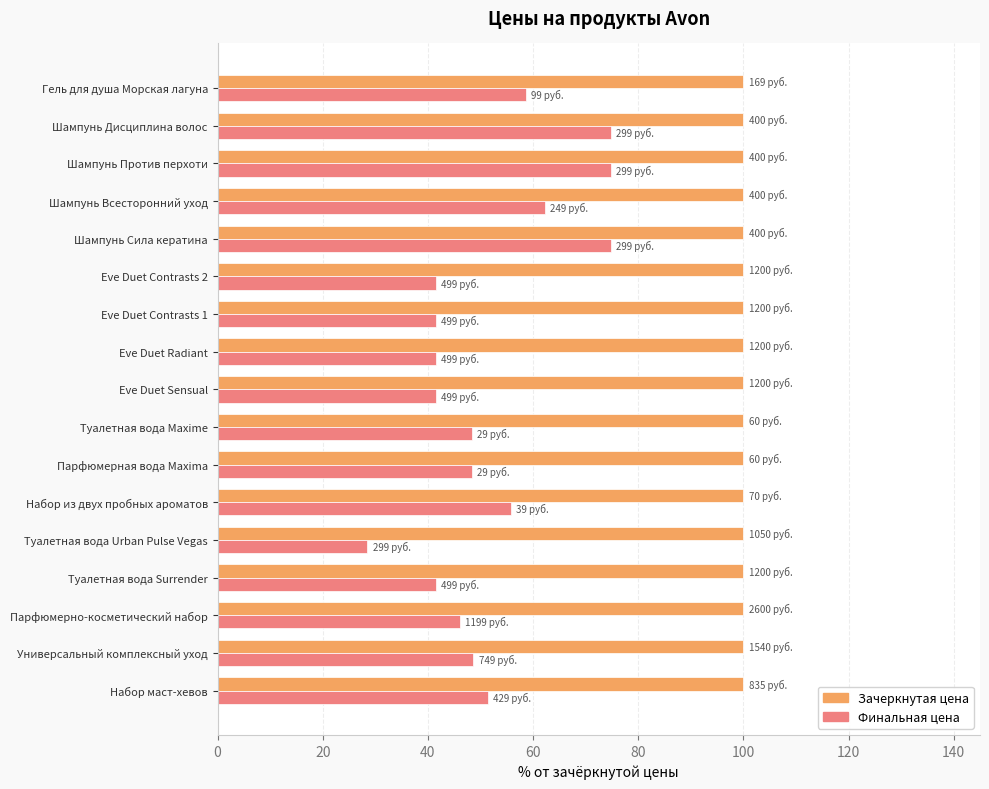

Rank the series by their average value, from highest to lowest.

Зачеркнутая цена, Финальная цена